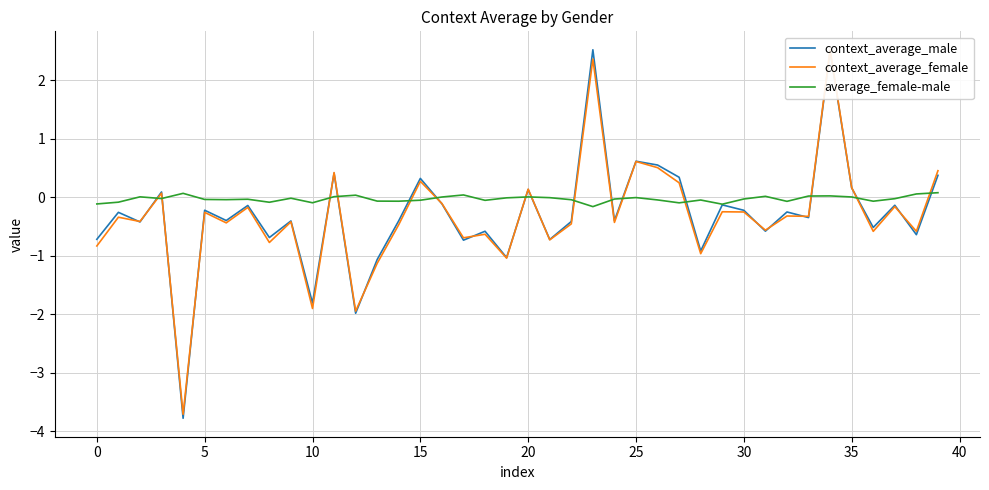

Is the value of average_female-male at 37 greater than the value of context_average_male at 31?

Yes